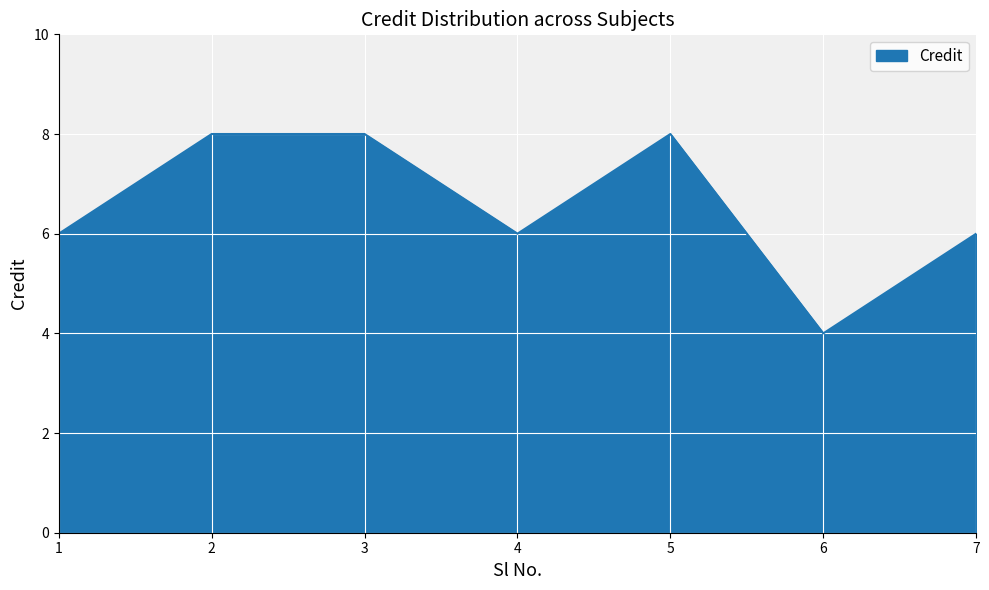

Read the value at 6.

4